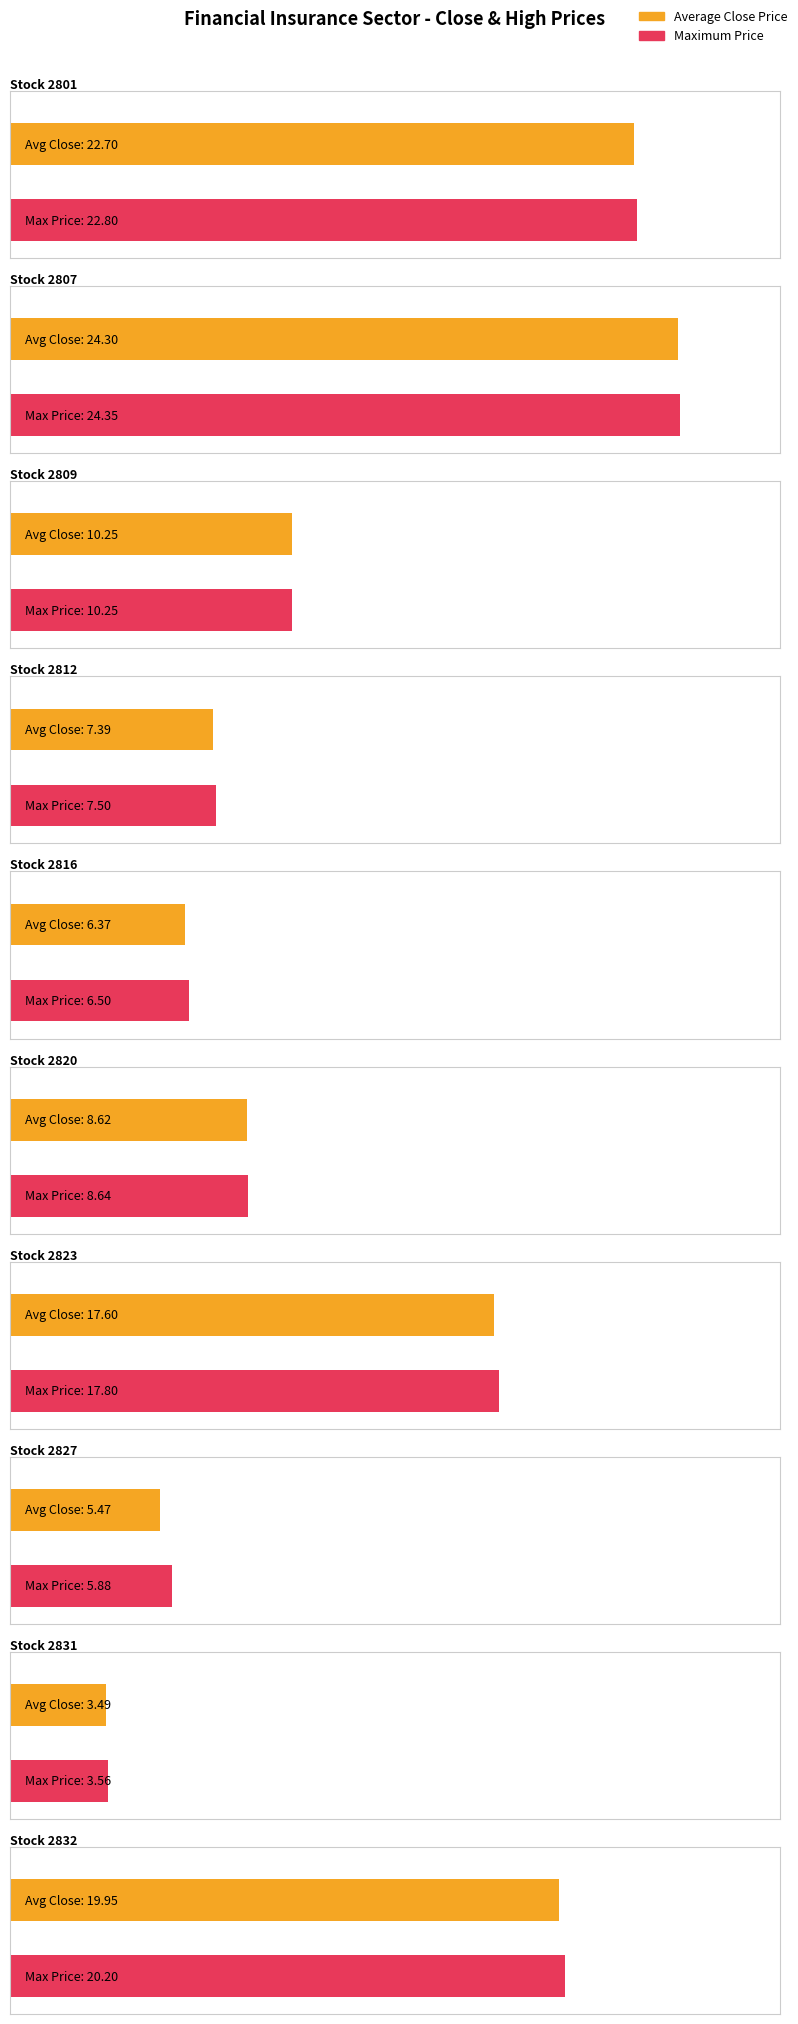

Reading left to right, list all the values displayed in this chart.

Average utilization: 22.7	24.3	10.2	7.4	6.4	8.6	17.6	5.5	3.5	19.9
Maximum utilization: 22.8	24.4	10.2	7.5	6.5	8.6	17.8	5.9	3.6	20.2